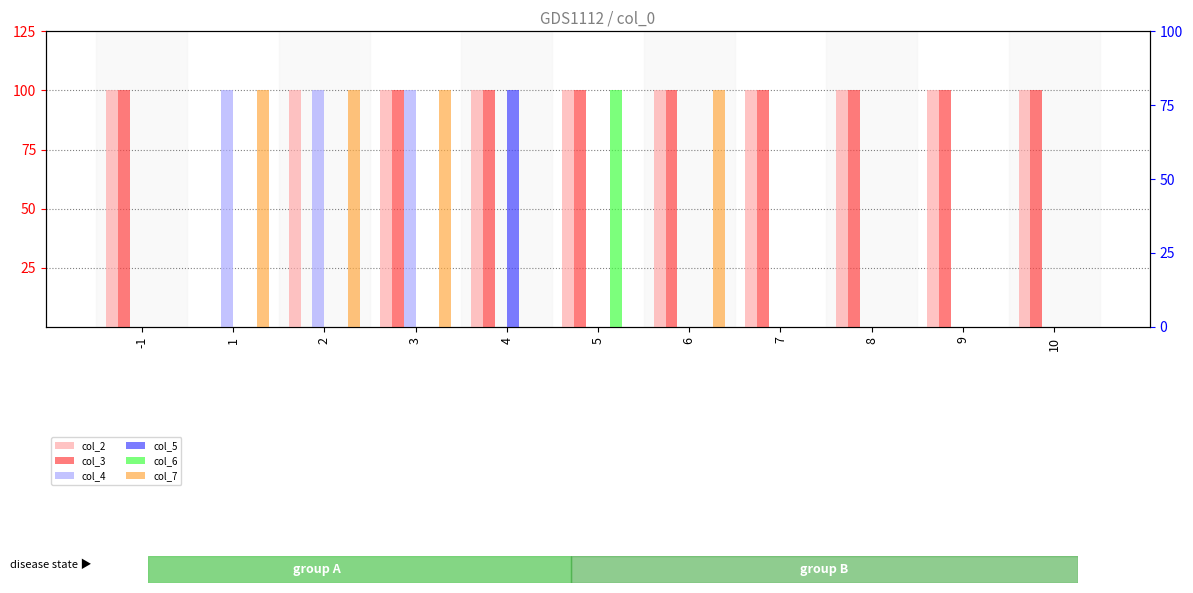

Which series has the widest spread of values?

col_2